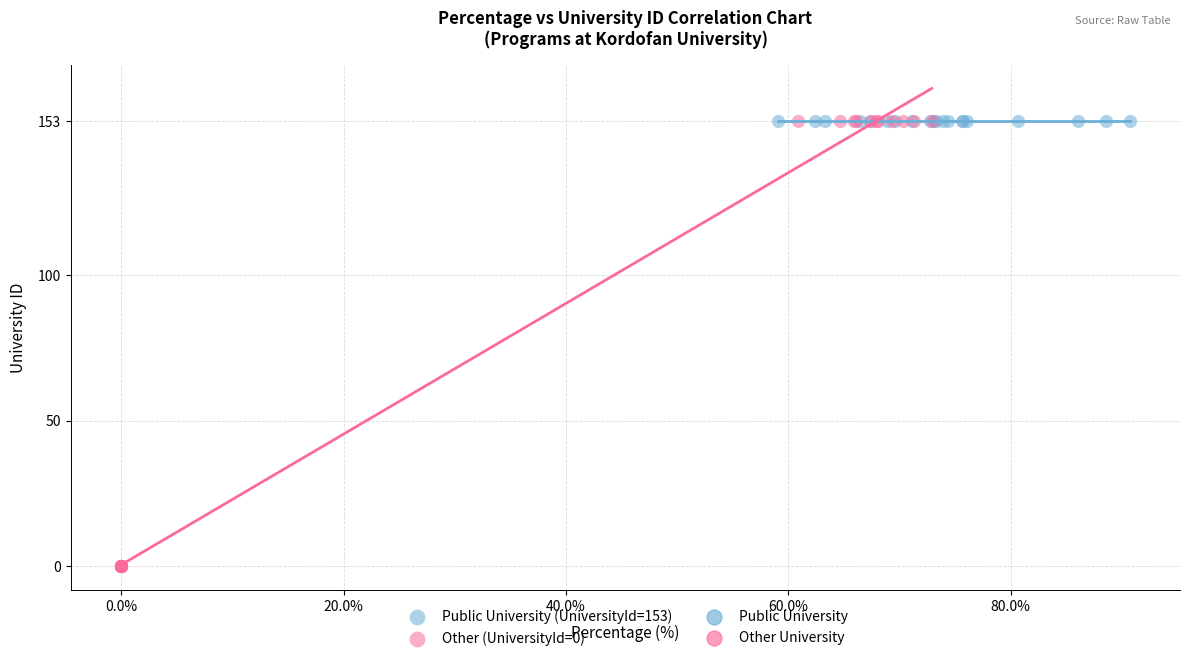

Which series contains the lowest Y value?

Other (UniversityId=0)